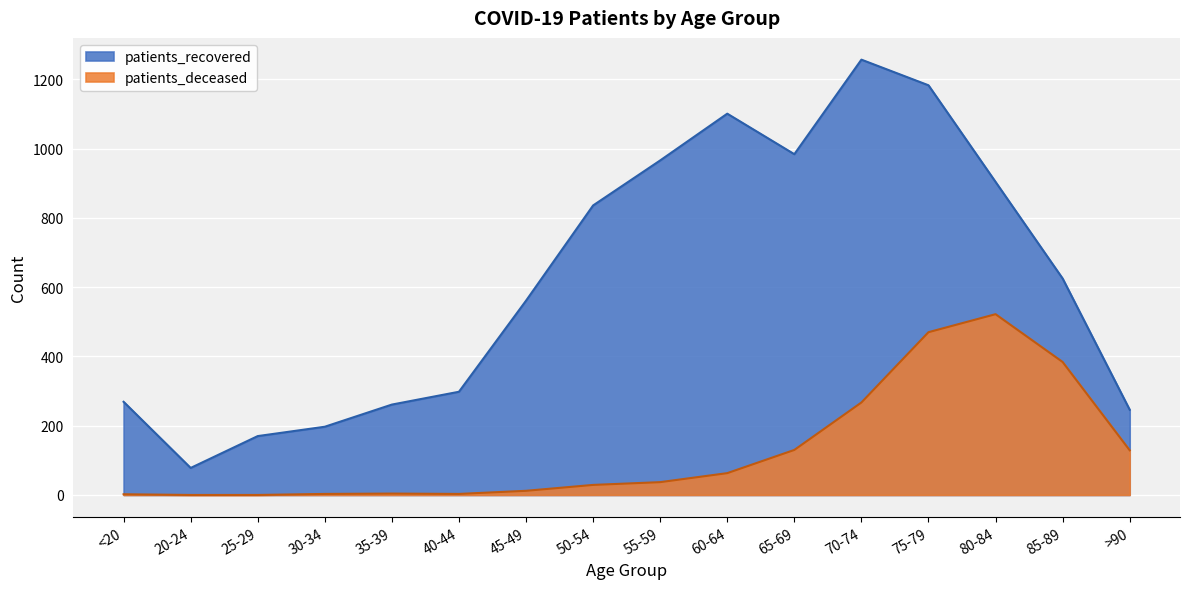

Rank the categories by patients_deceased value from highest to lowest.

80-84, 75-79, 85-89, 70-74, 65-69, >90, 60-64, 55-59, 50-54, 45-49, 35-39, 30-34, 40-44, <20, 20-24, 25-29